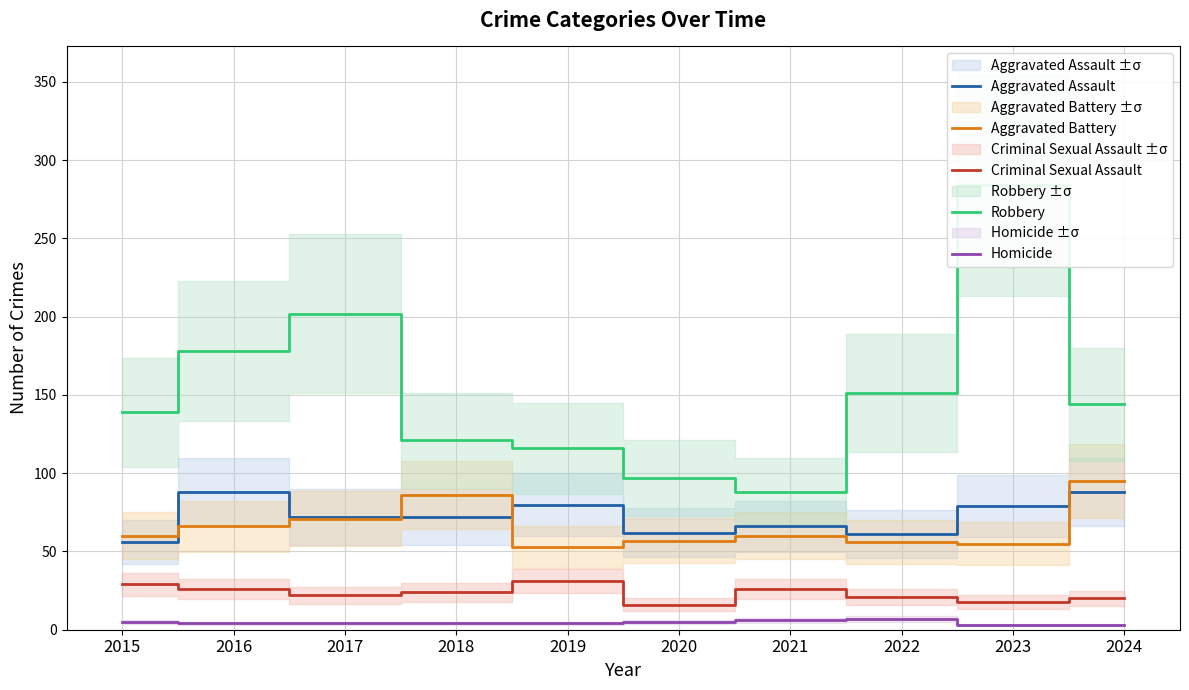

True or false: Aggravated Battery and Criminal Sexual Assault cross at least once.

False